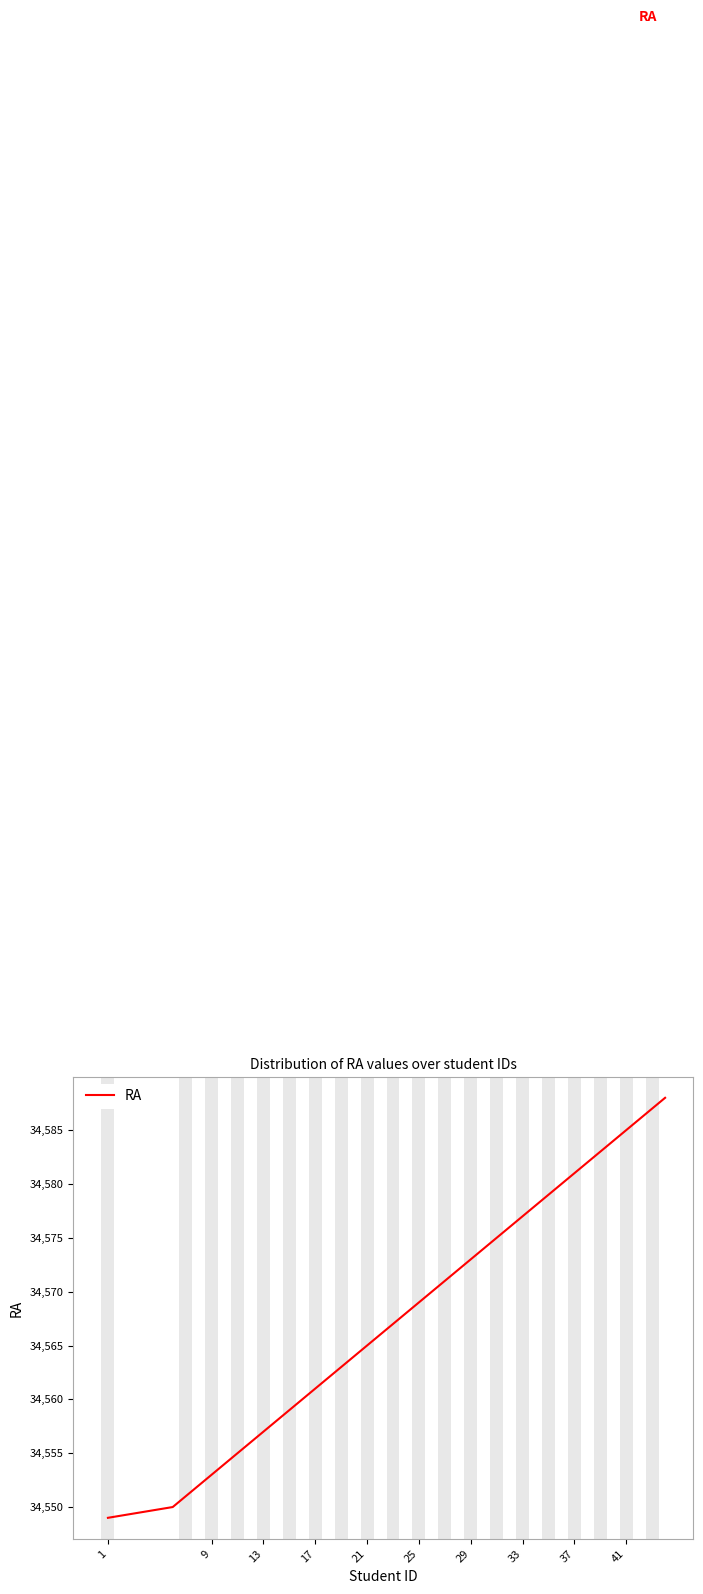

What is the difference between the maximum and minimum values?

39